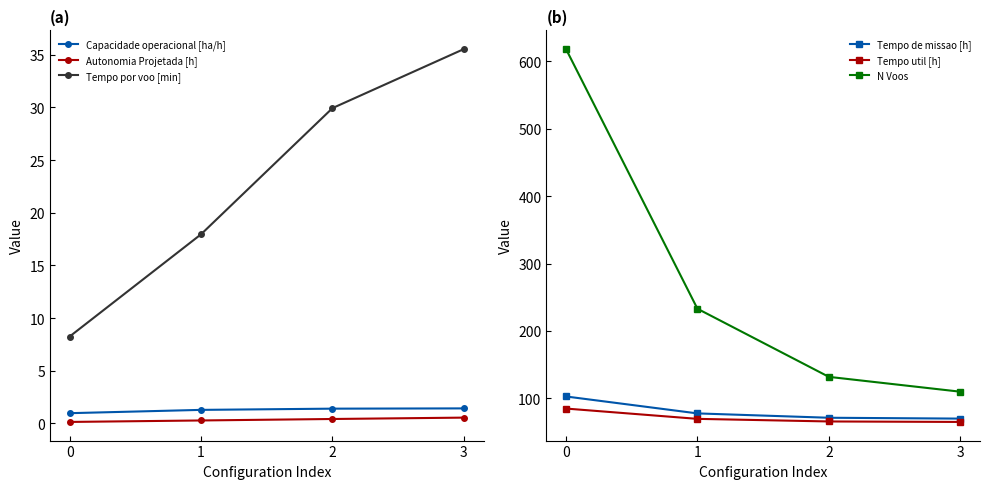

How many lines are shown in the chart?

6